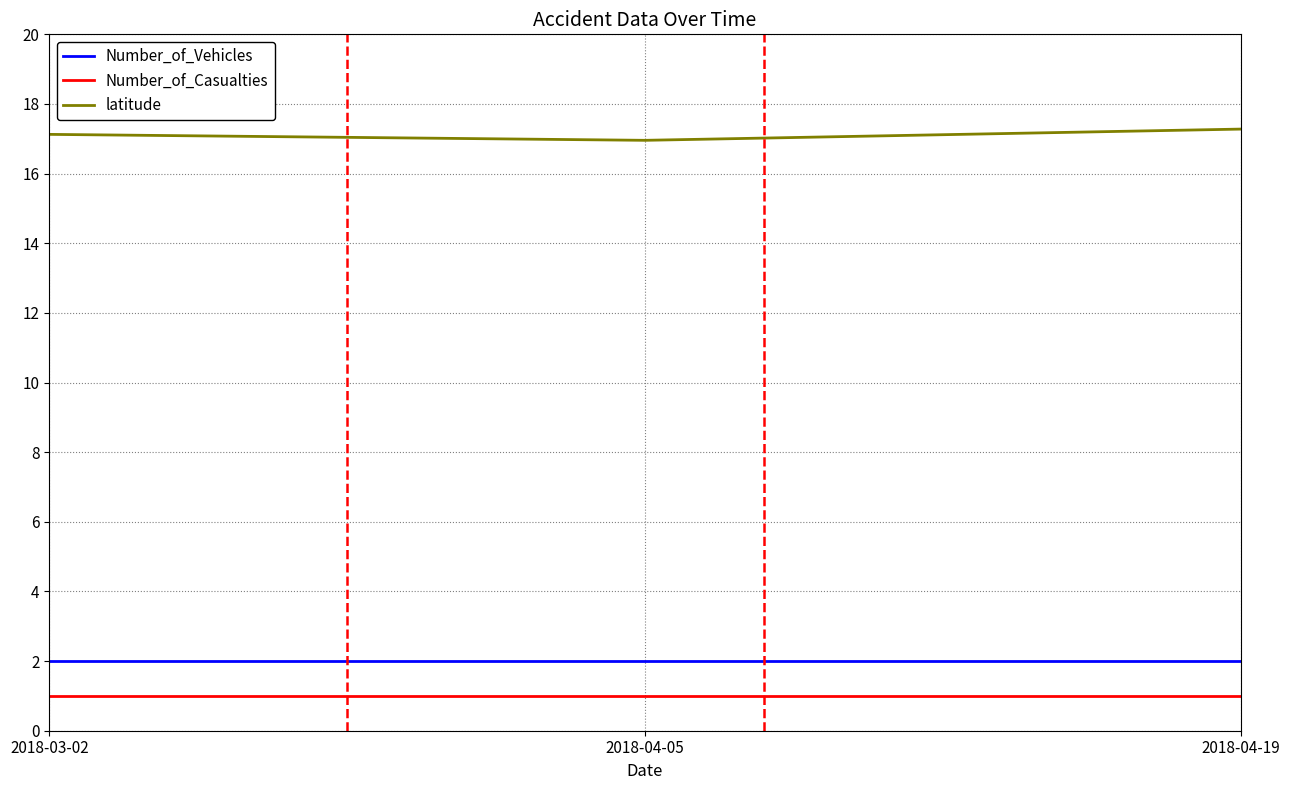

True or false: Number_of_Casualties has a value of 1.0 at 2018-04-05.

True